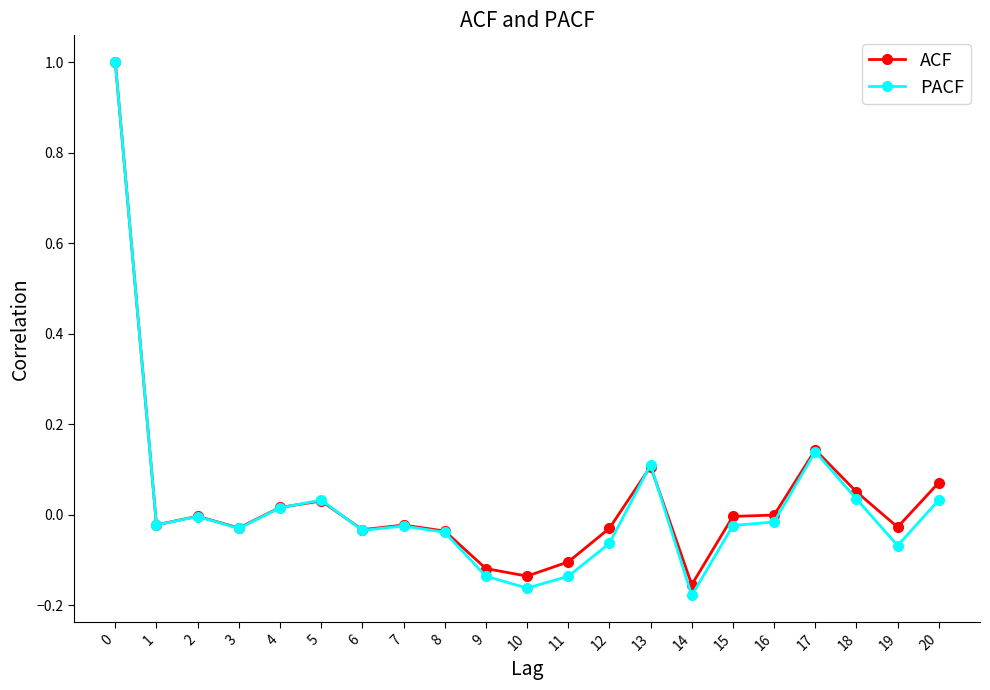

True or false: ACF has a value of -0.1 at 9.

True